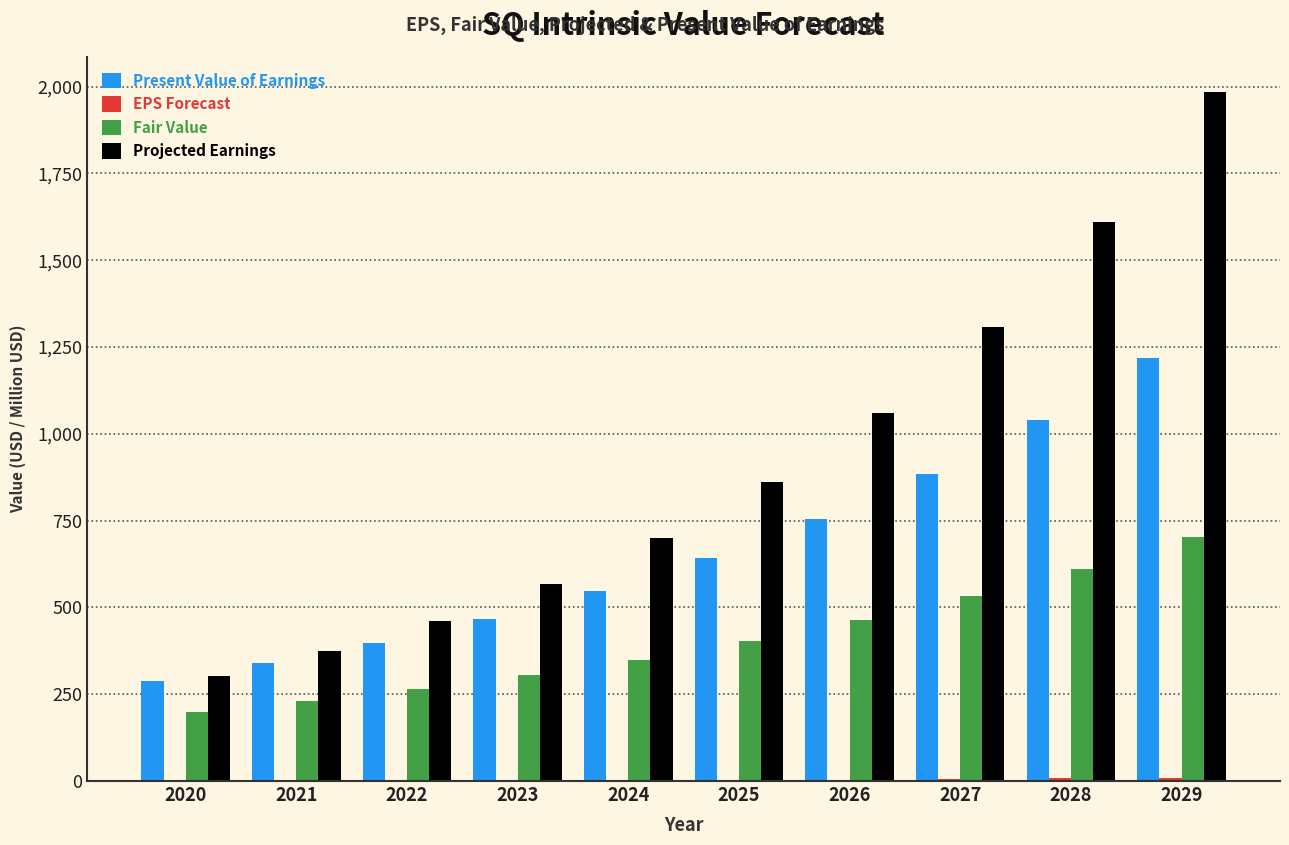

What is the sum of all Fair Value values?

4058.7